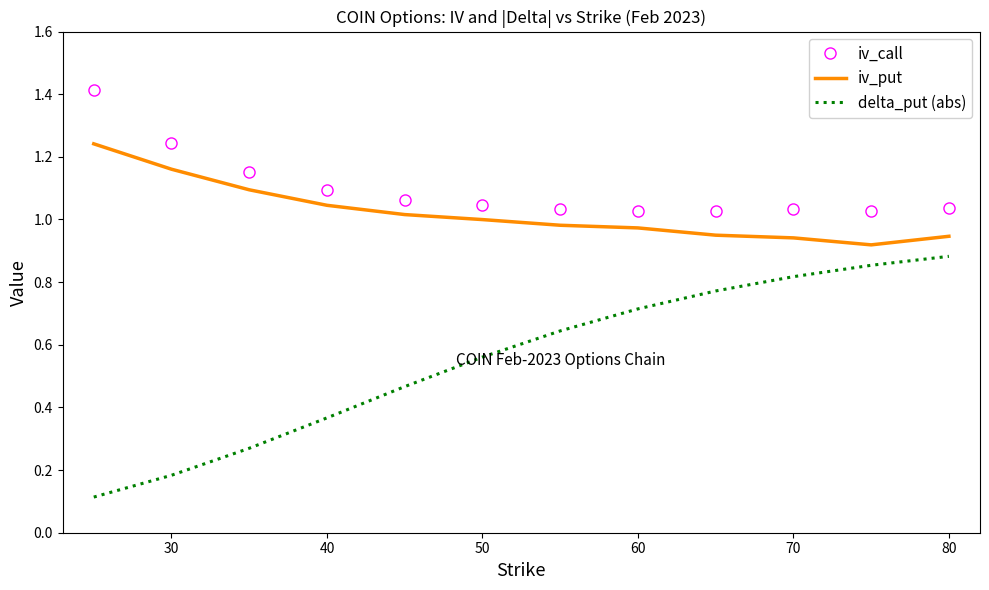

What is the maximum value shown in the chart?

1.4